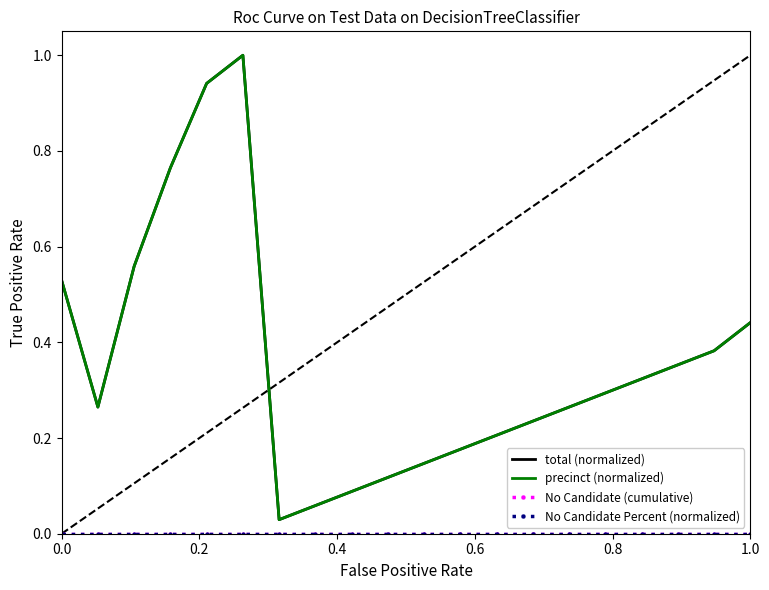

True or false: precinct (normalized) and No Candidate Percent (normalized) cross at least once.

False